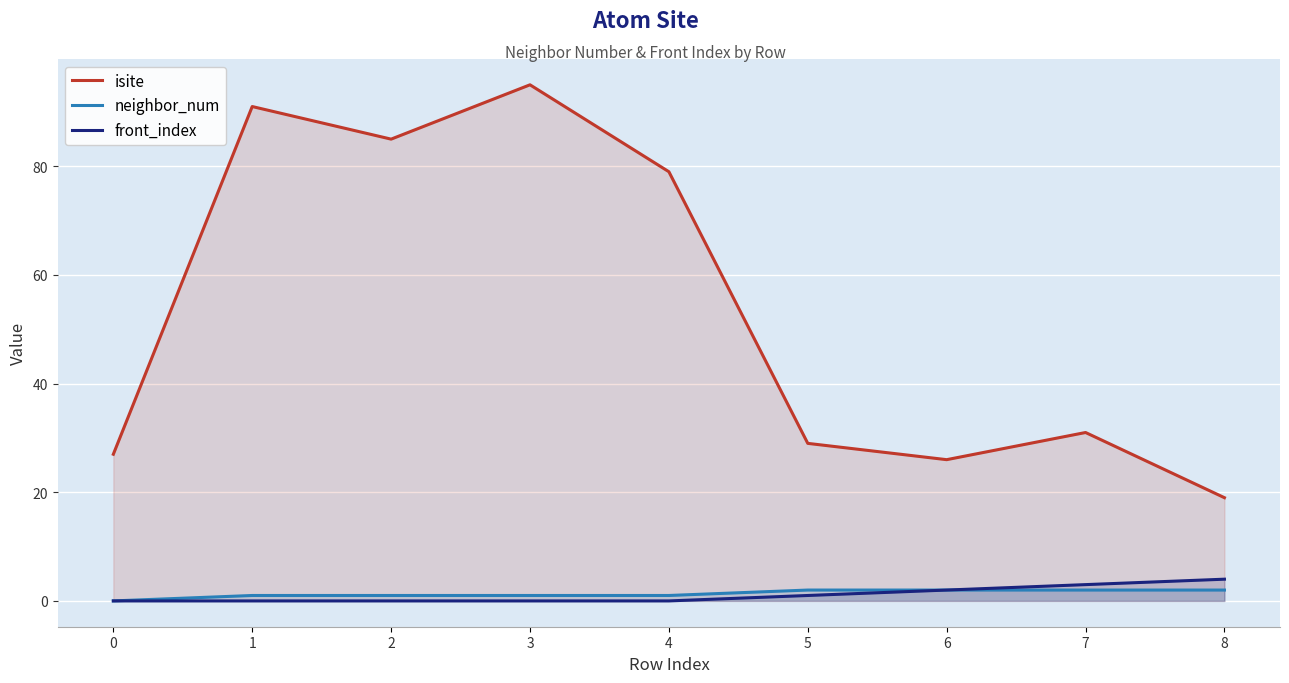

Is it true that front_index equals 0 at 2?

True